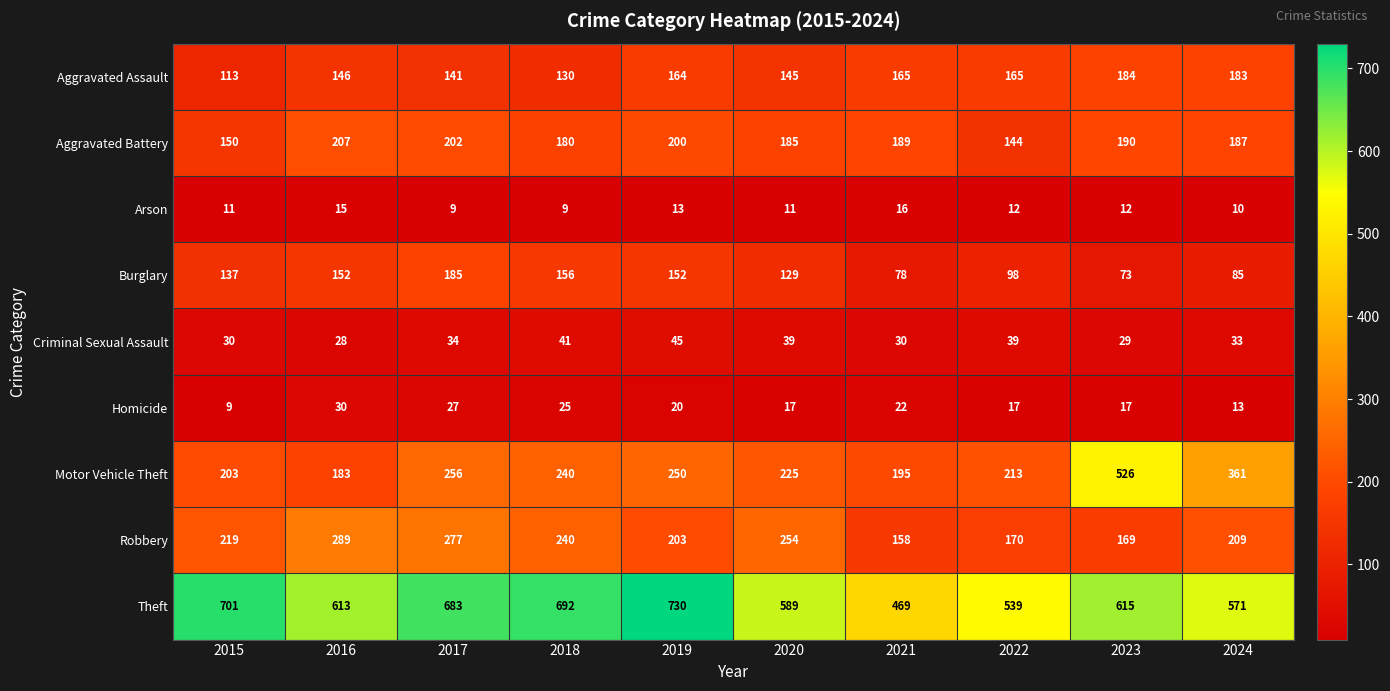

What is the smallest value displayed?

9